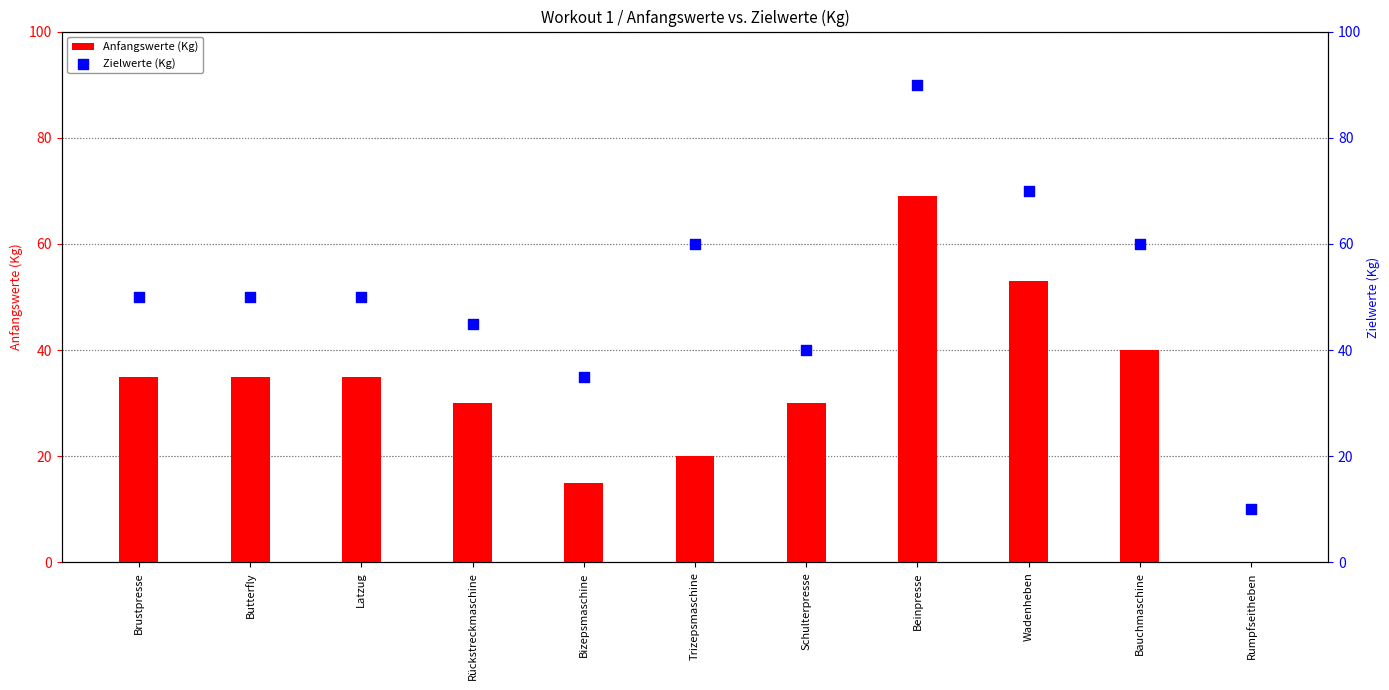

Is the value of Zielwerte (Kg) at Brustpresse greater than the value of Anfangswerte (Kg) at Bizepsmaschine?

Yes